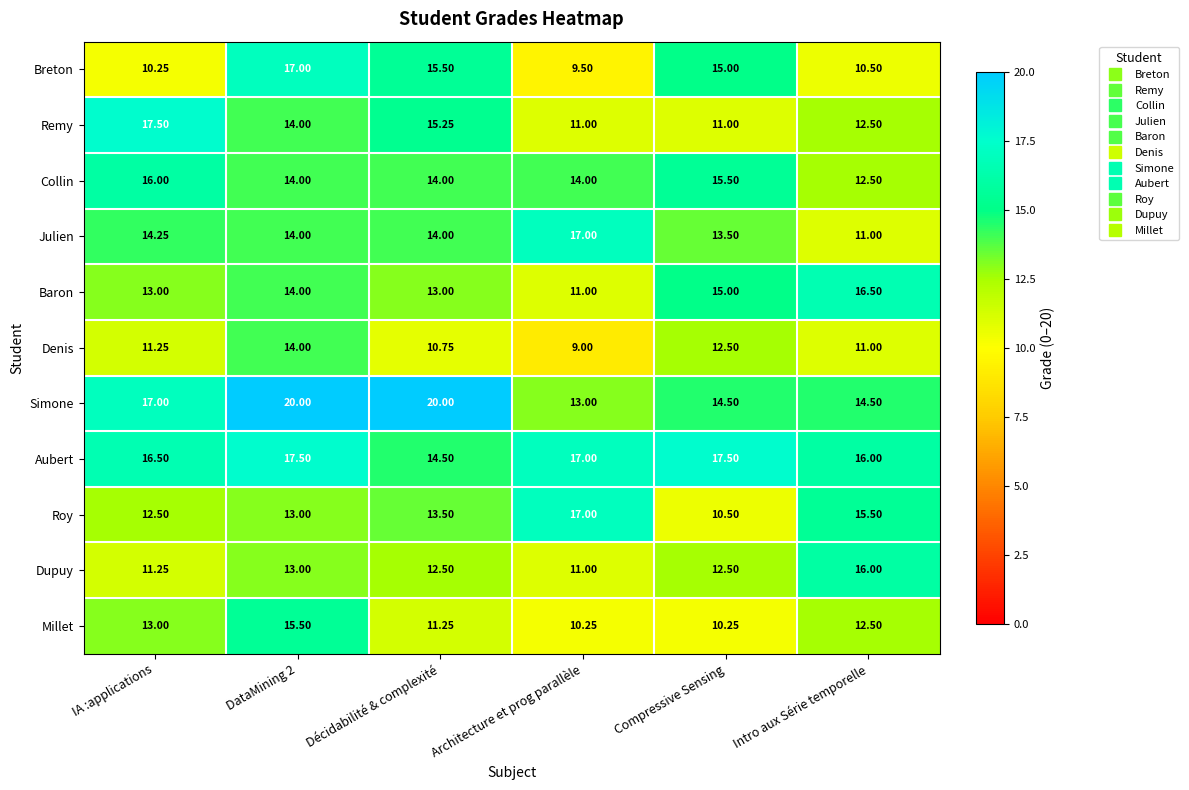

Is the value of Collin at Décidabilité & complexité greater than the value of Millet at DataMining 2?

No